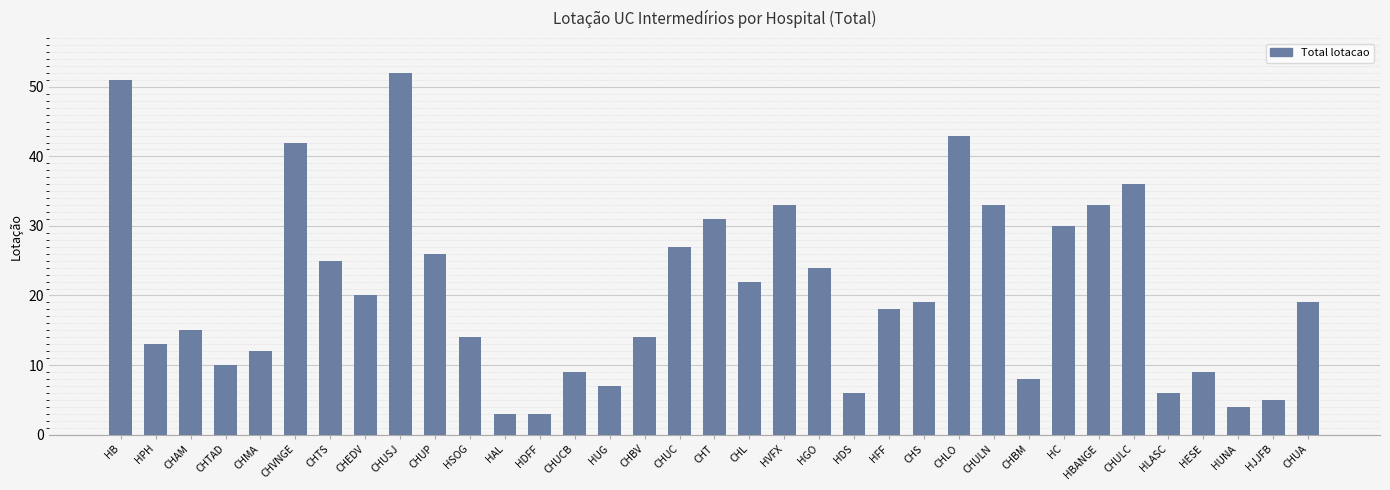

What is the approximate value at CHUC?

27